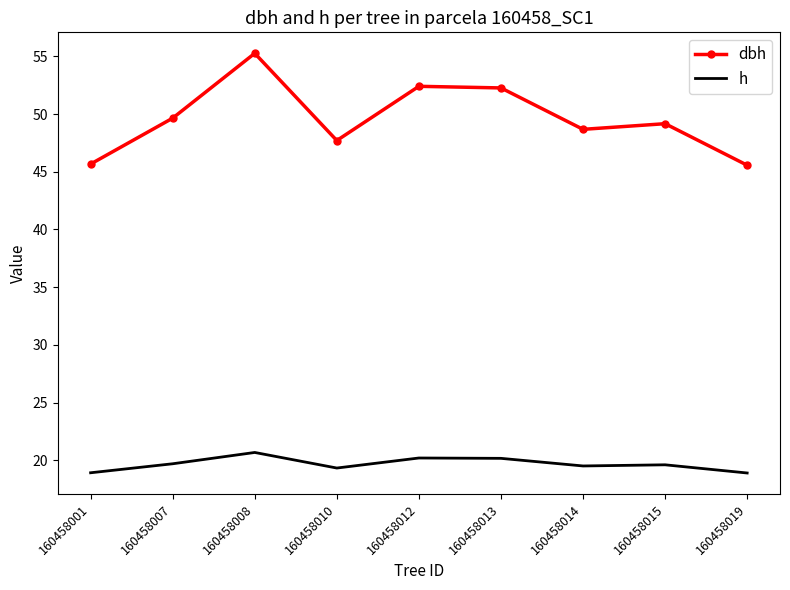

What is the difference between the dbh values at 160458015 and 160458001?

3.5